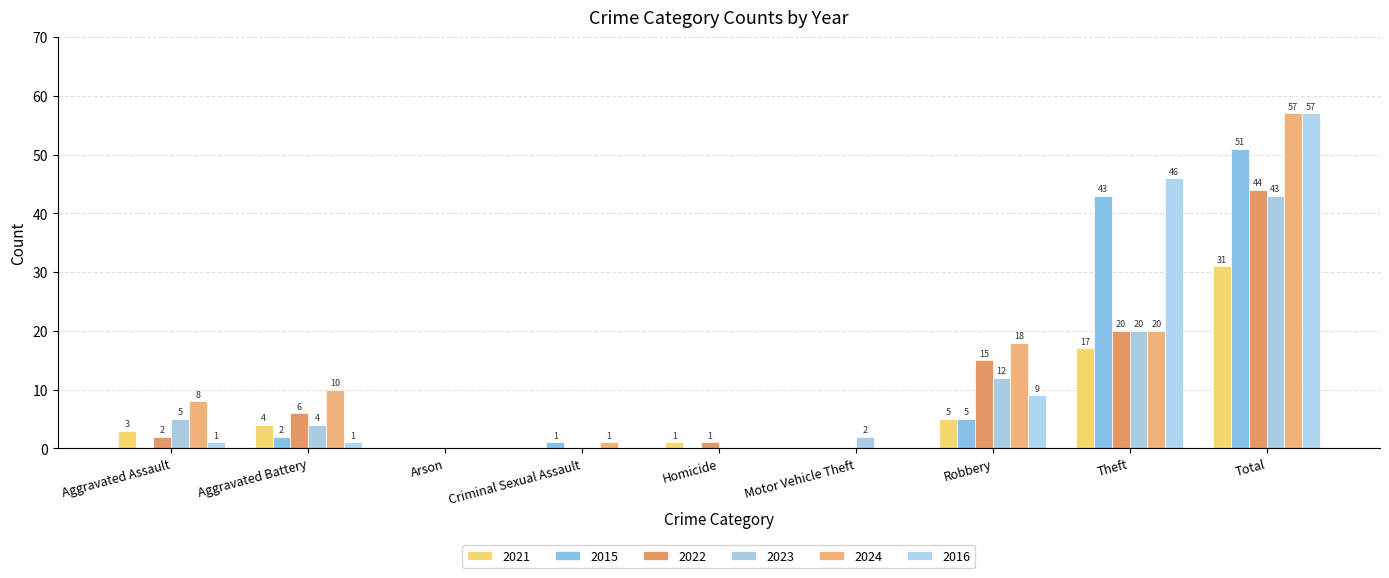

What are all the series names shown in the legend?

2021, 2015, 2022, 2023, 2024, 2016